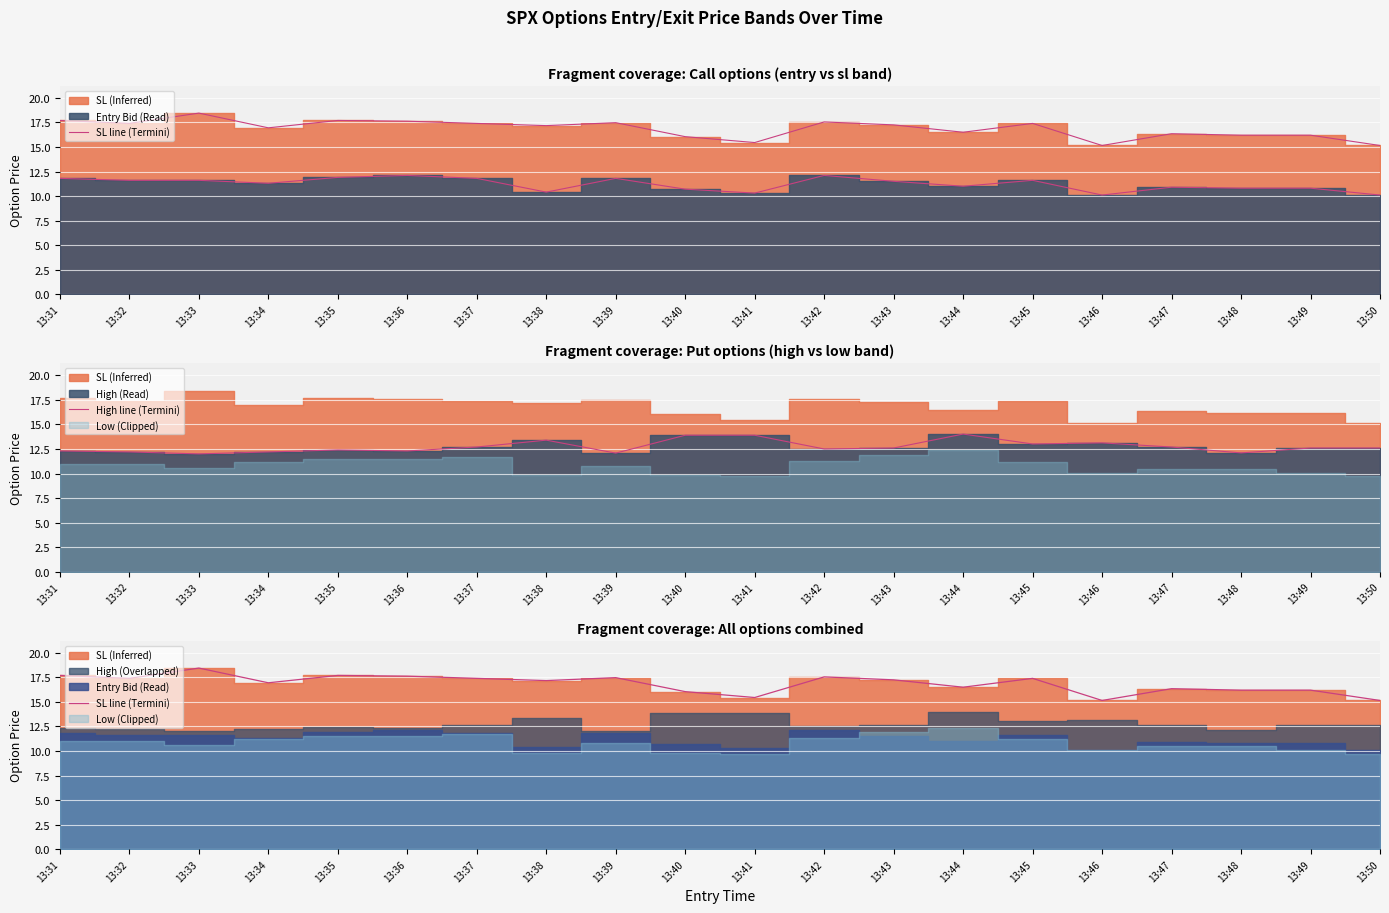

Which series has the widest spread of values?

SL line (Termini)